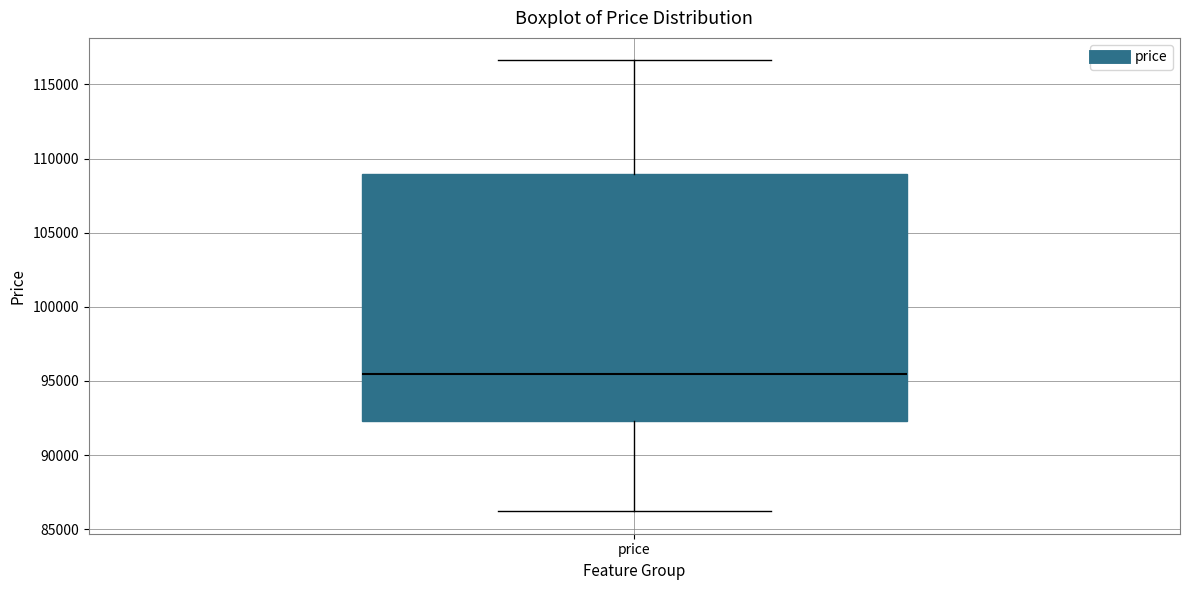

Read this box plot against the y-axis: the position of the median line, the range covered by the box, and the ends of both whiskers. The values are not printed on the chart, so give them approximately, as read against the axis.

median 95500, box 92500 to 109000, whiskers 86000 to 116500